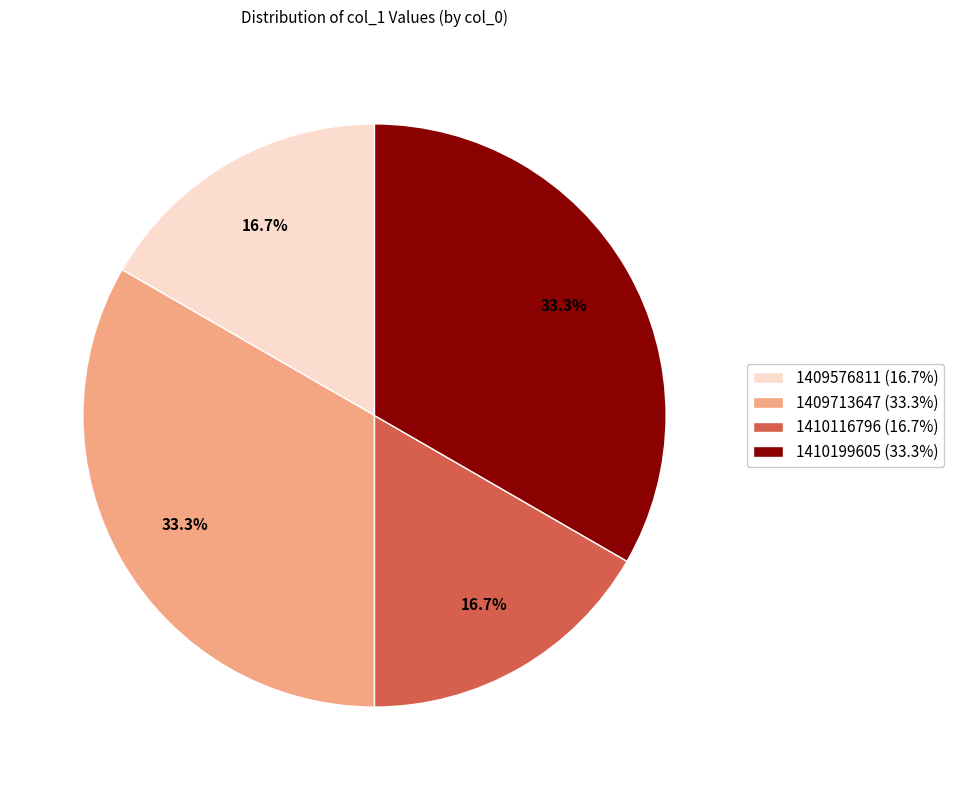

How many slices are in this pie chart?

4